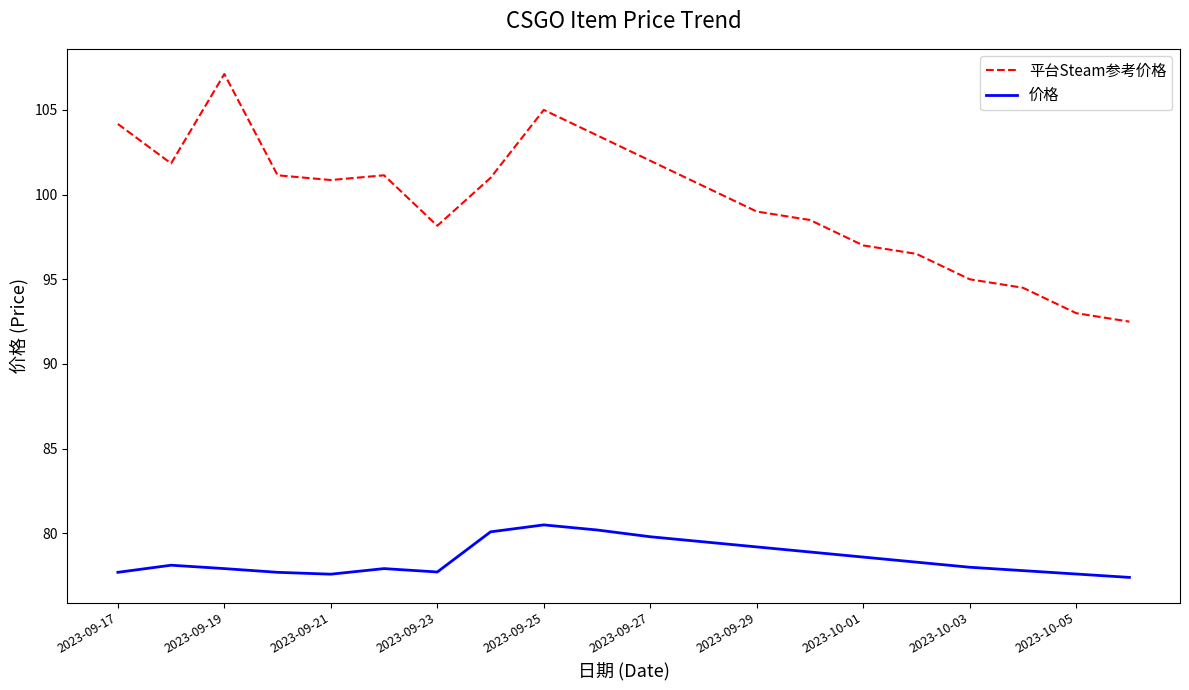

True or false: 平台Steam参考价格 and 价格 cross at least once.

False